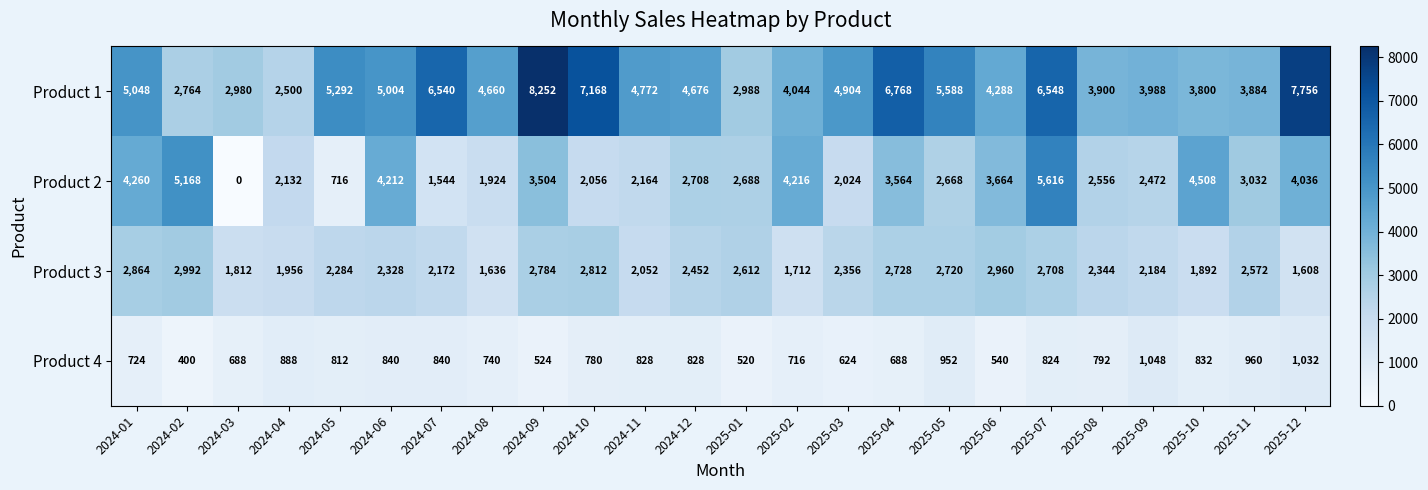

What is the sum of all Product 1 values?

118112